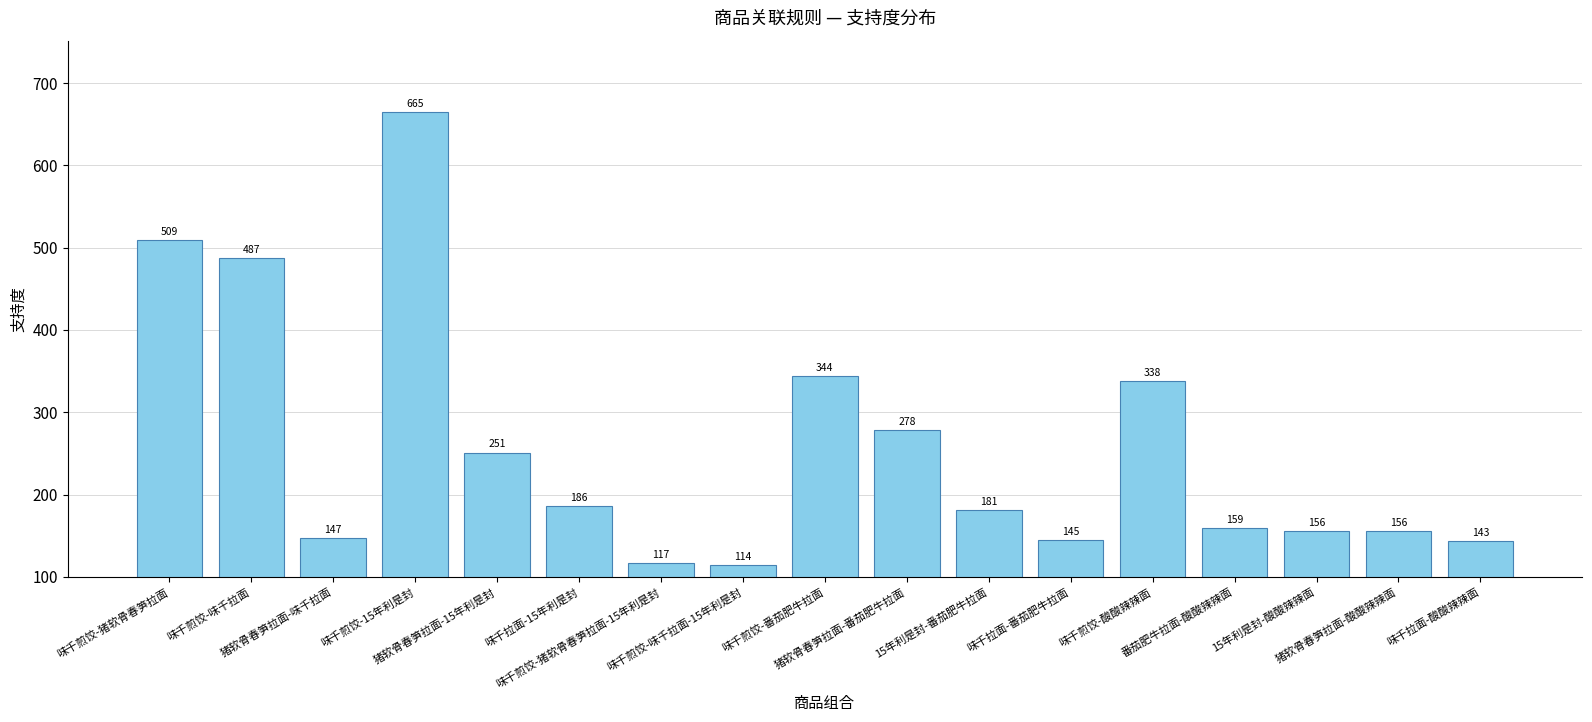

What is the value of the 15th bar from the left?

156